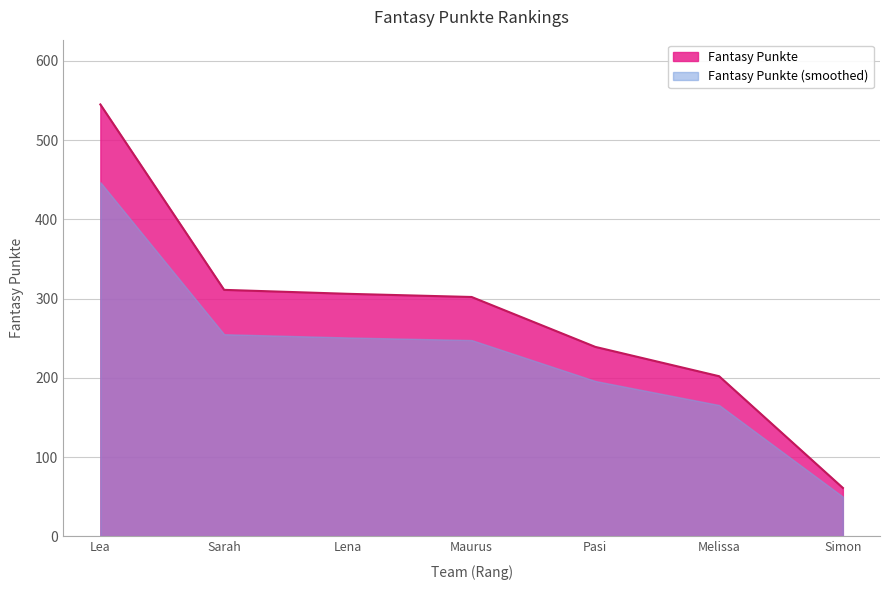

Rank the categories by value from lowest to highest.

7, 6, 5, 4, 3, 2, 1